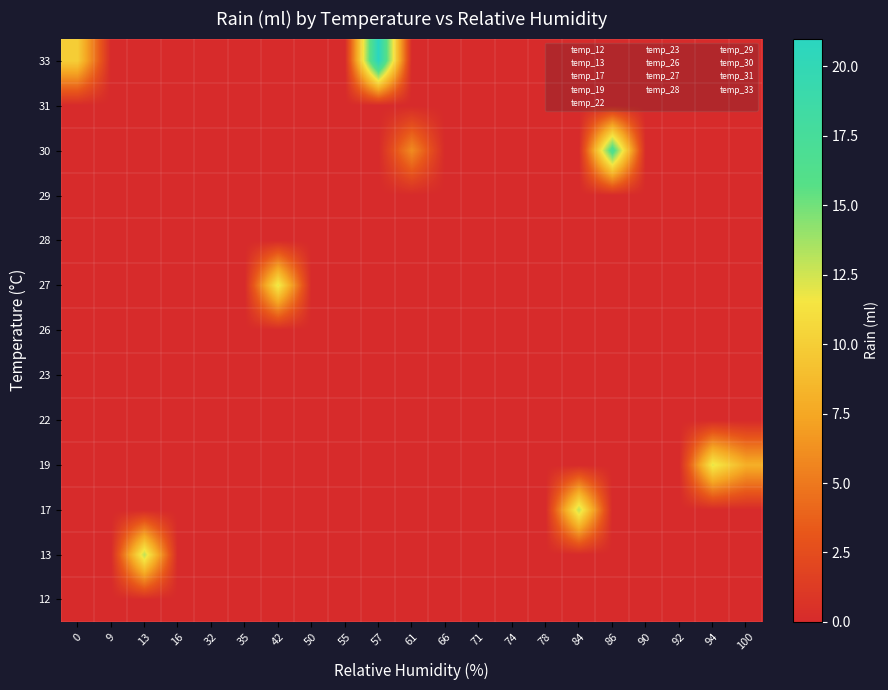

What is the spread (max minus min) of values at 42?

12